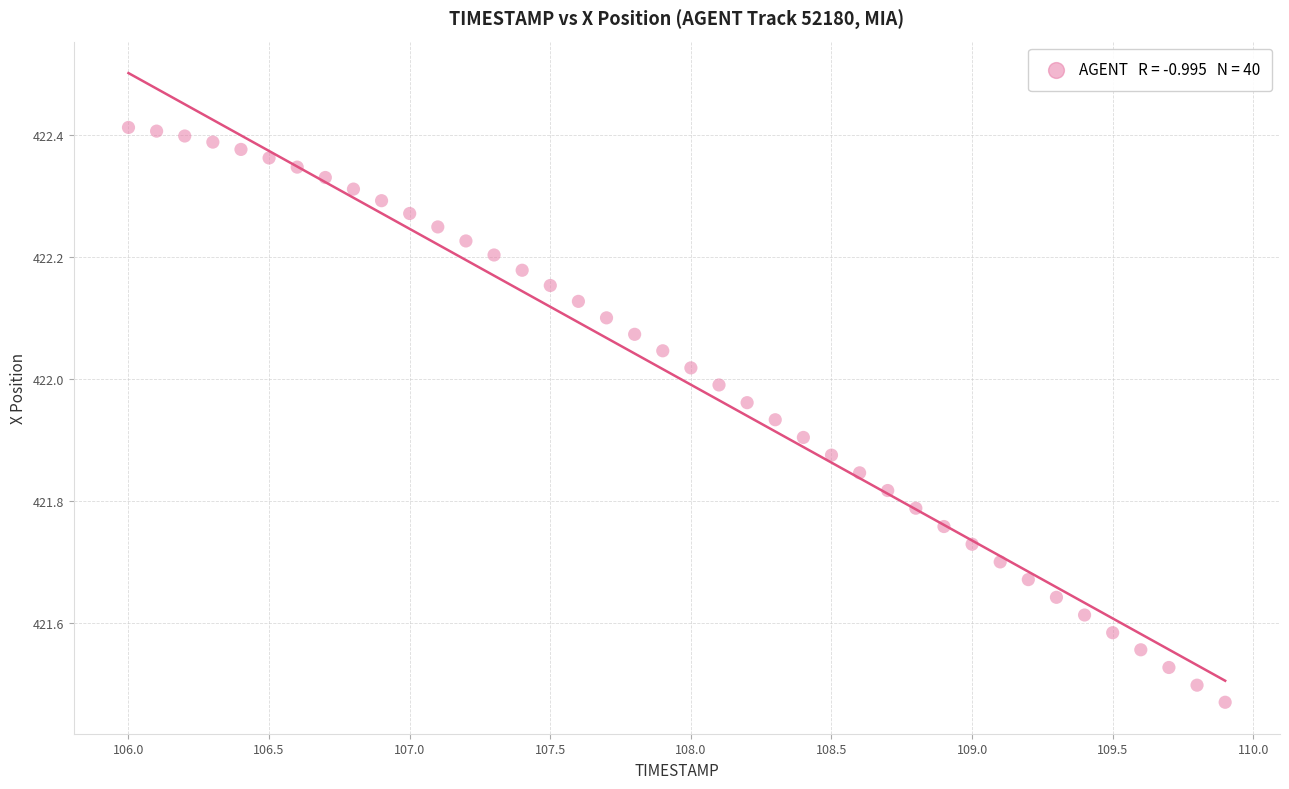

What is the range of Y values (max minus min)?

0.9